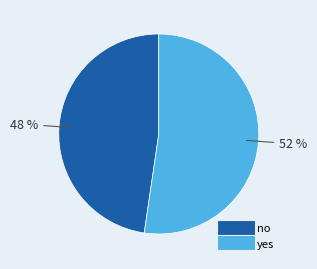

To the nearest percent, what is the combined percentage of no and yes?

100%